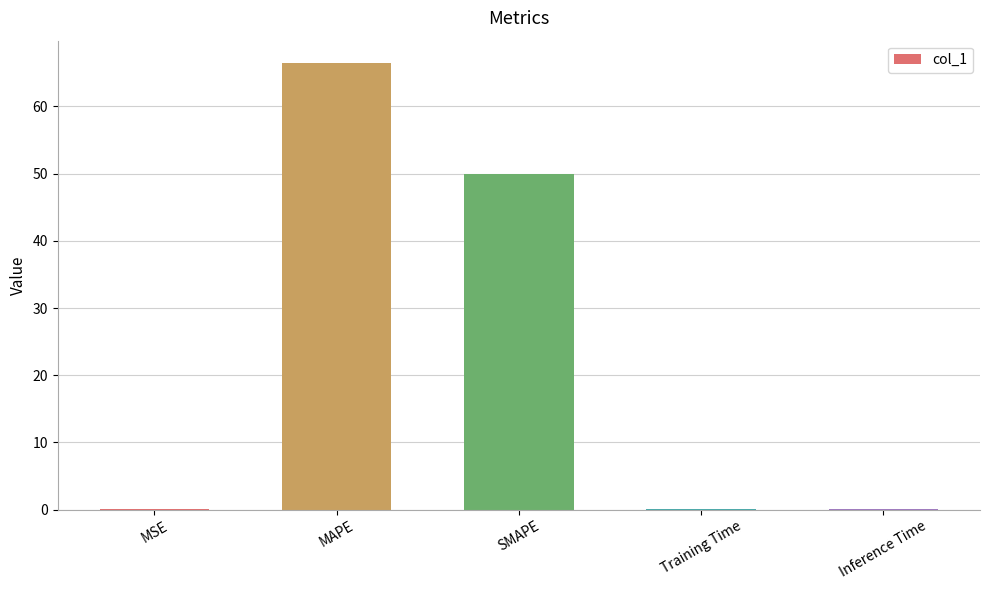

Is it true that the value at SMAPE is 33.0?

False